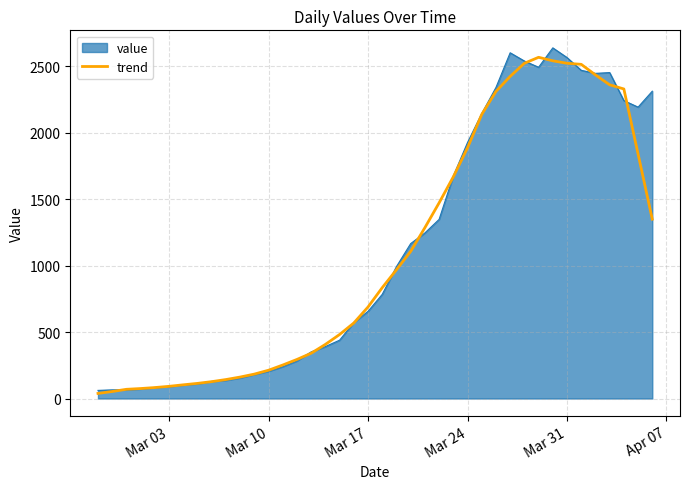

What is the greatest value displayed?

2639.0